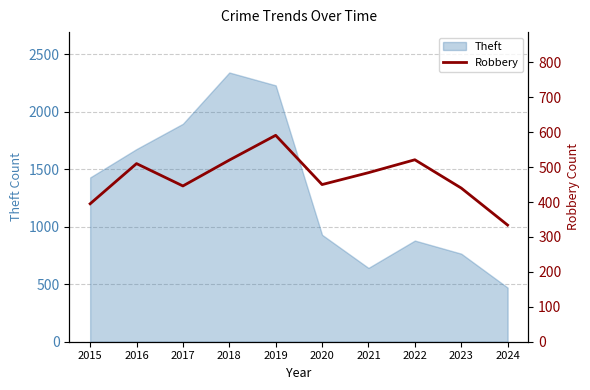

List the labels in order of value, largest first.

2019, 2022, 2018, 2016, 2021, 2020, 2017, 2023, 2015, 2024